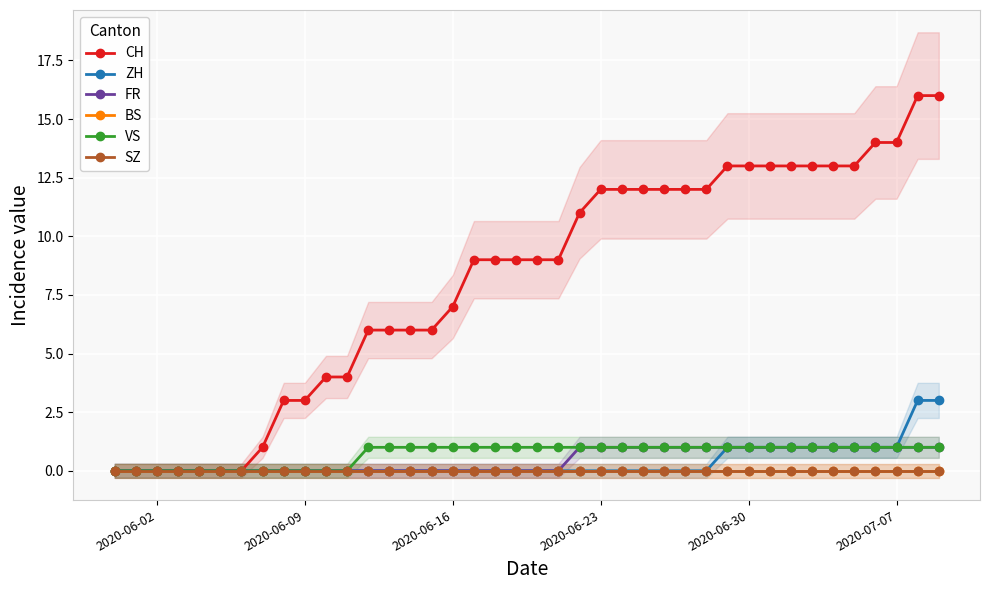

How many lines are shown in the chart?

6